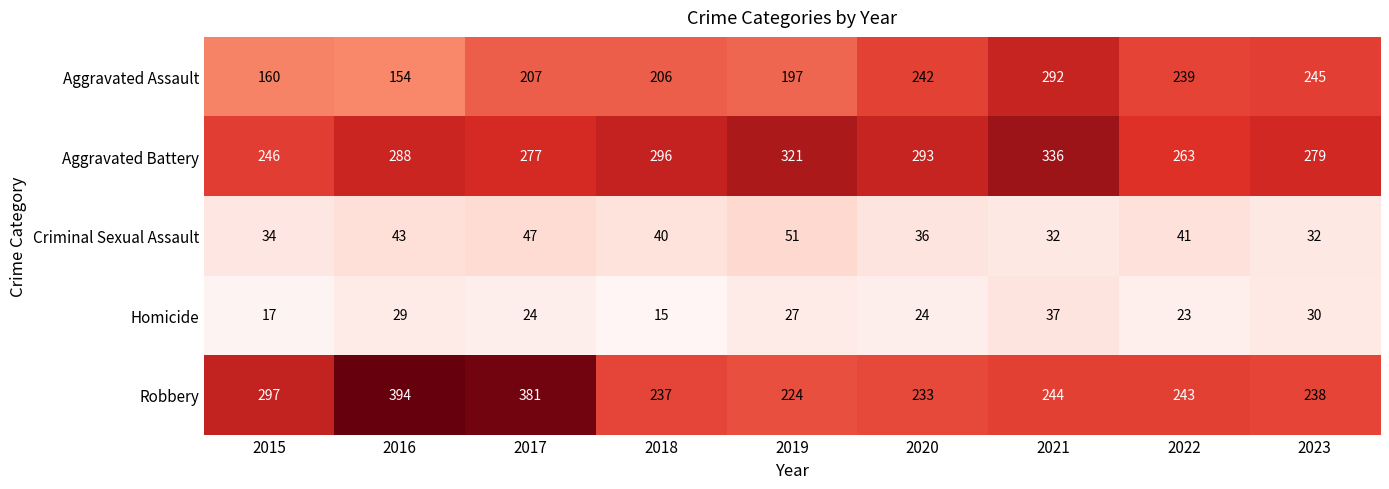

Which label corresponds to the largest value in the chart?

2016